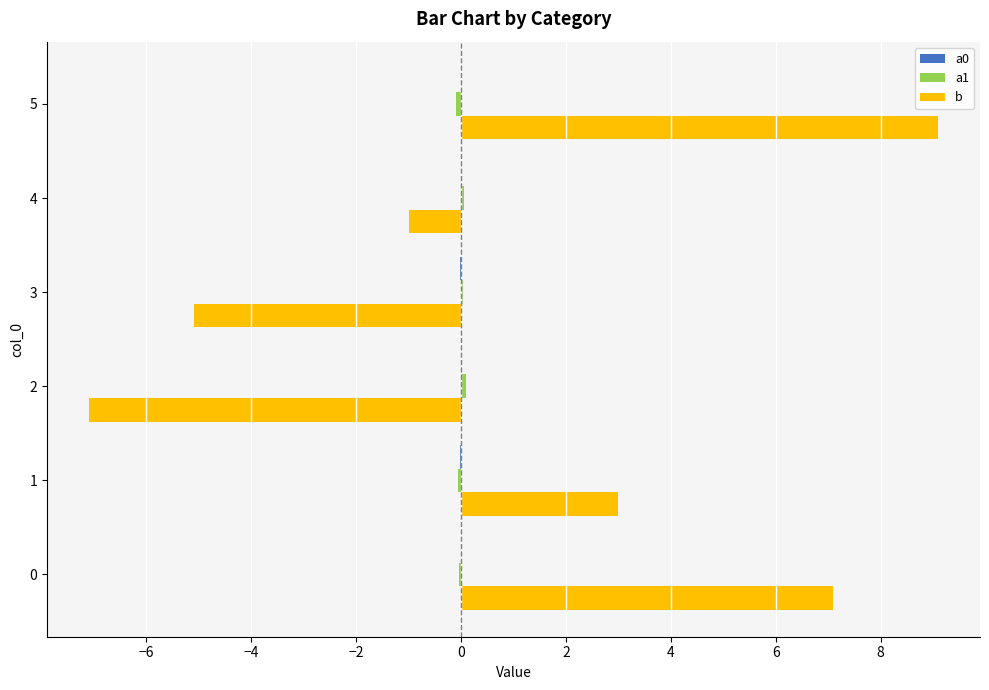

What is the greatest value displayed?

9.1